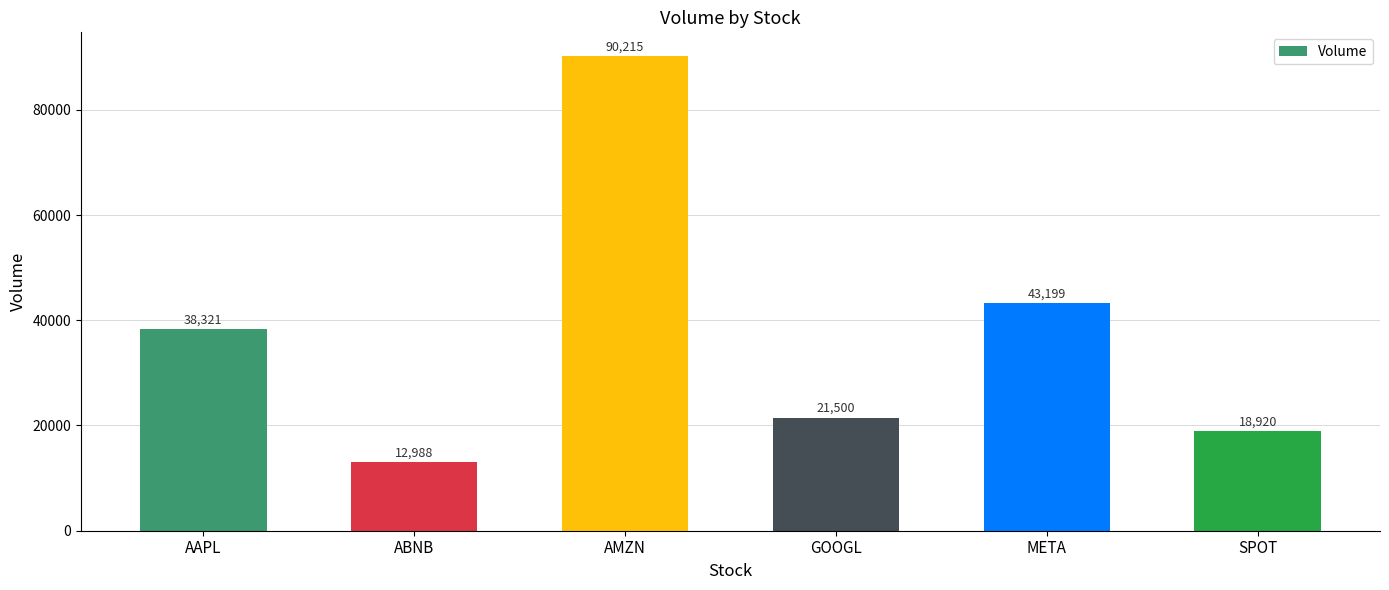

How many series are shown in this chart?

1